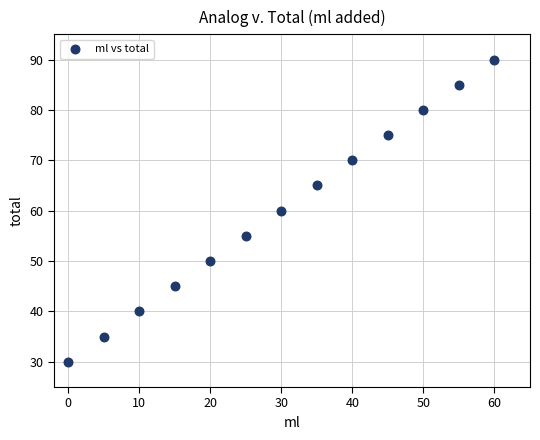

What is the range of Y values (max minus min)?

60